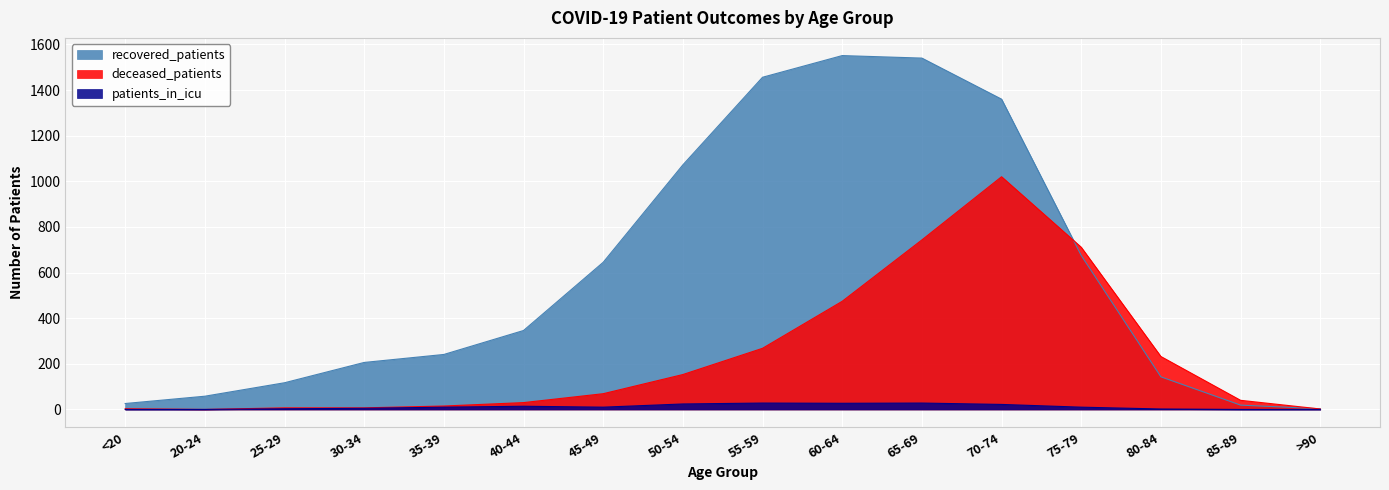

Is the value of recovered_patients at 20-24 greater than the value of patients_in_icu at 45-49?

Yes